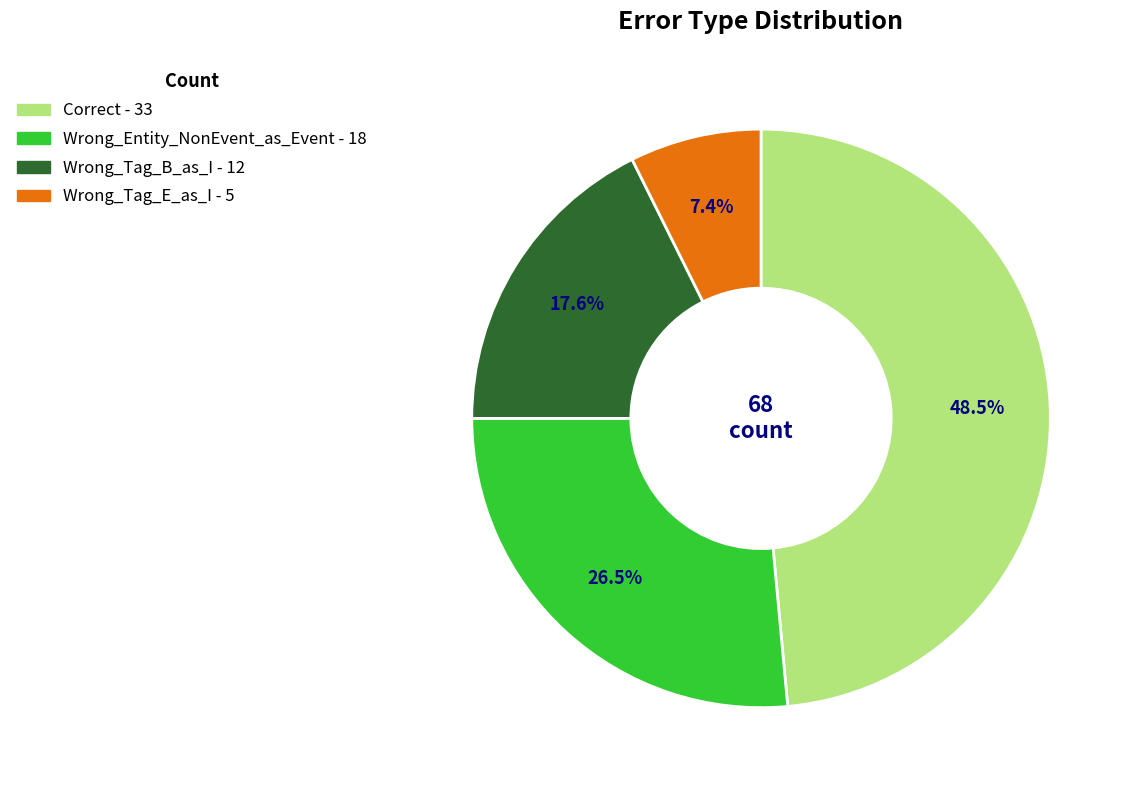

Between Wrong_Entity_NonEvent_as_Event and Wrong_Tag_B_as_I, which is larger?

Wrong_Entity_NonEvent_as_Event